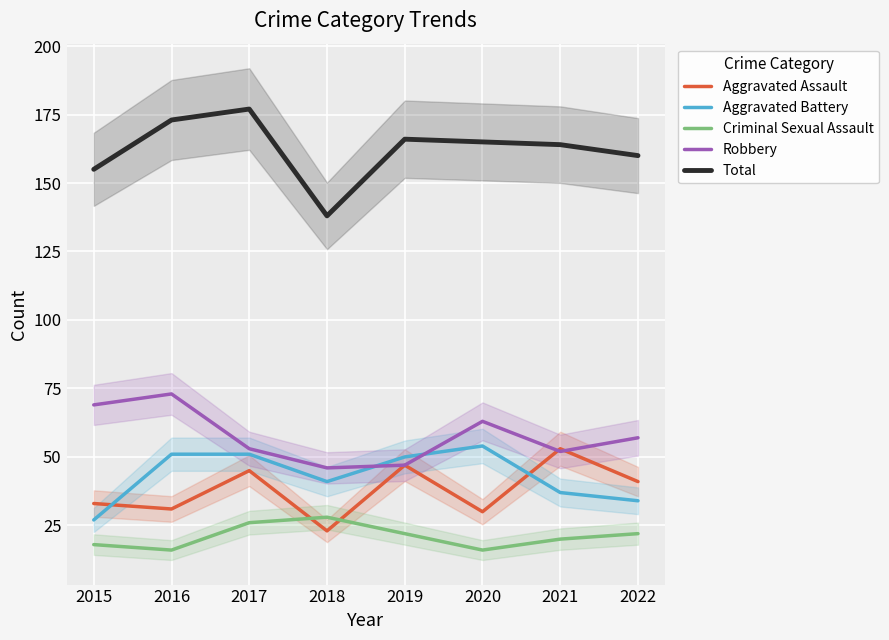

In Aggravated Battery, how many points are higher than both neighbors (excluding endpoints)?

1